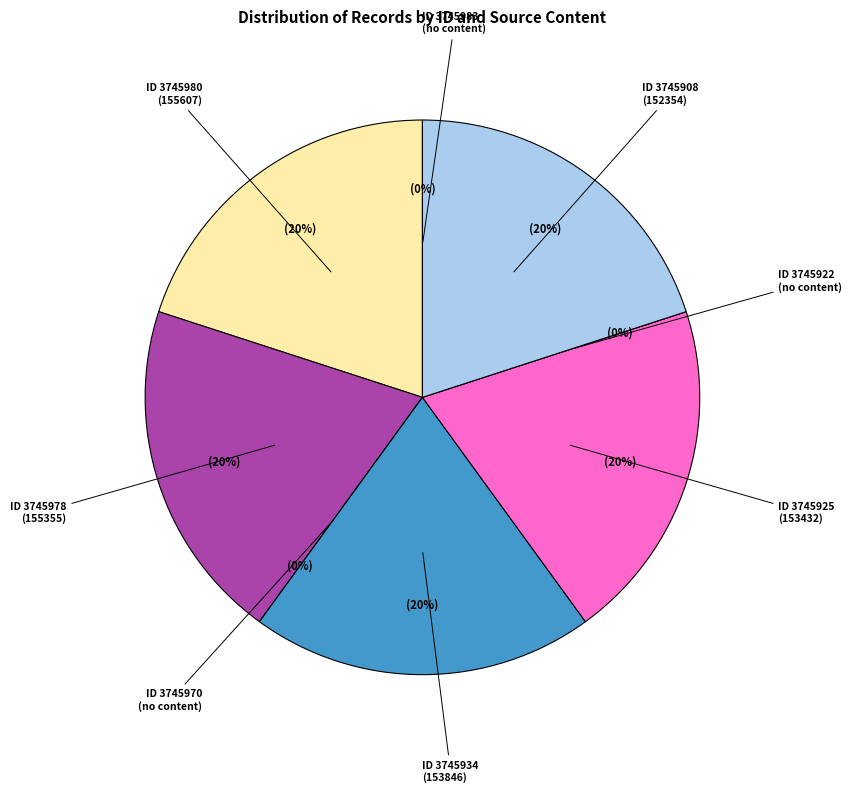

To the nearest percent, what is the average slice percentage?

12%